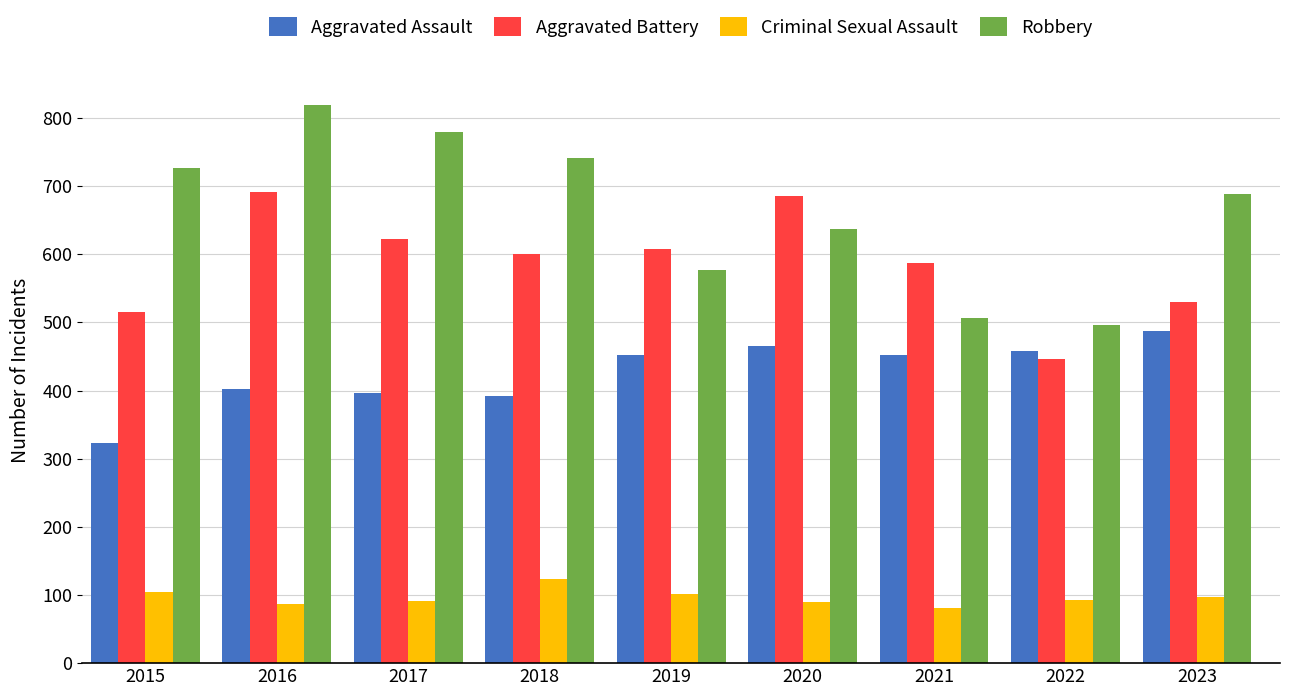

What is the spread (max minus min) of values at 2015?

621